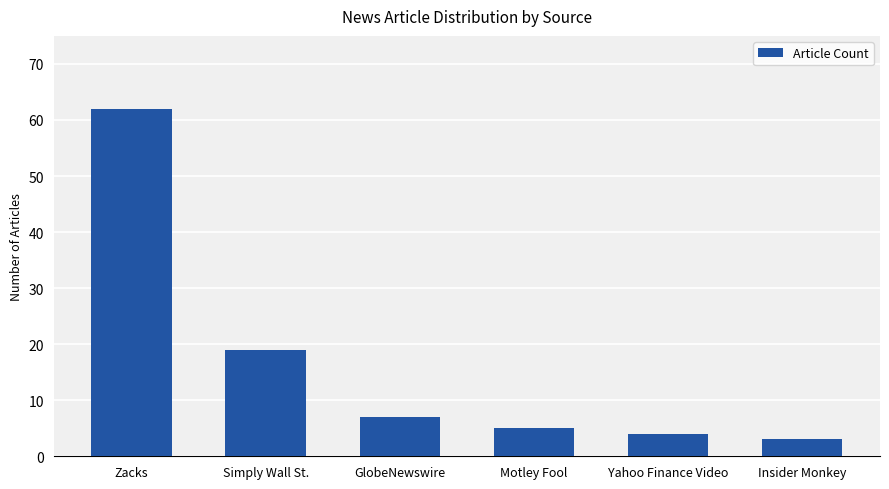

What position from the right is Motley Fool?

3